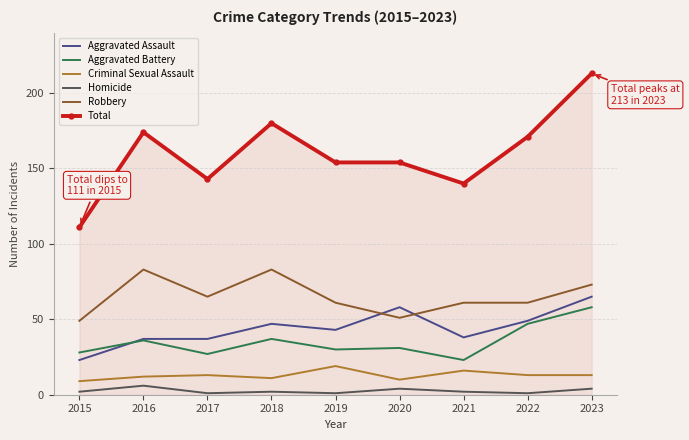

Is it true that Aggravated Battery equals 27 at 2017?

True